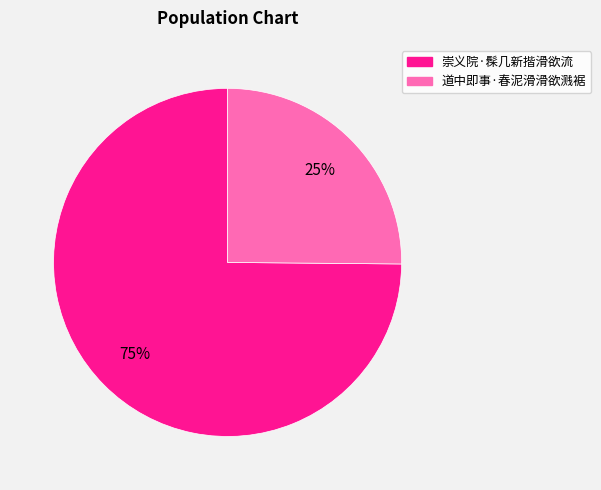

Combined, do 崇义院·髹几新揩滑欲流 and 道中即事·春泥滑滑欲溅裾 account for over 50%?

Yes